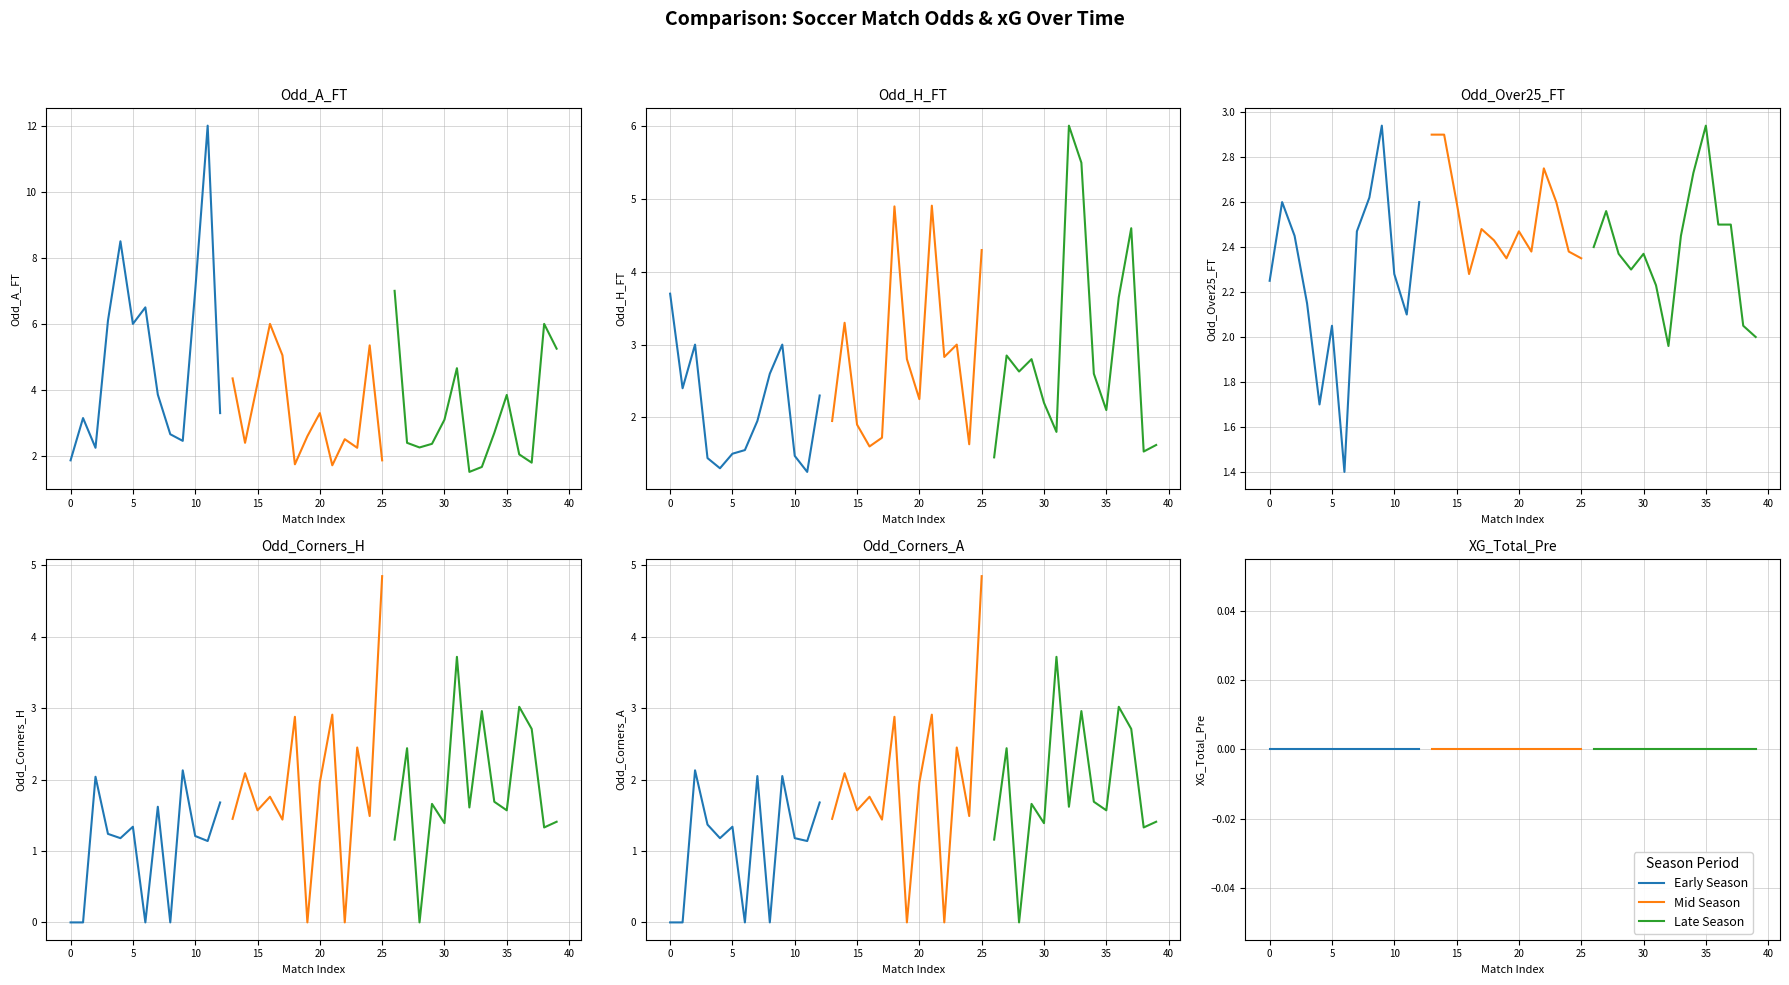

How many interior local peaks does the Odd_Over25_FT series have?

9